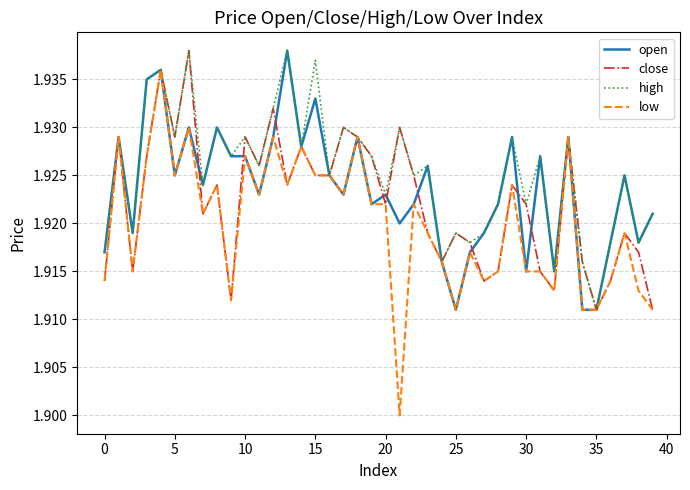

Which series ends up on top after the final intersection of open and close?

open